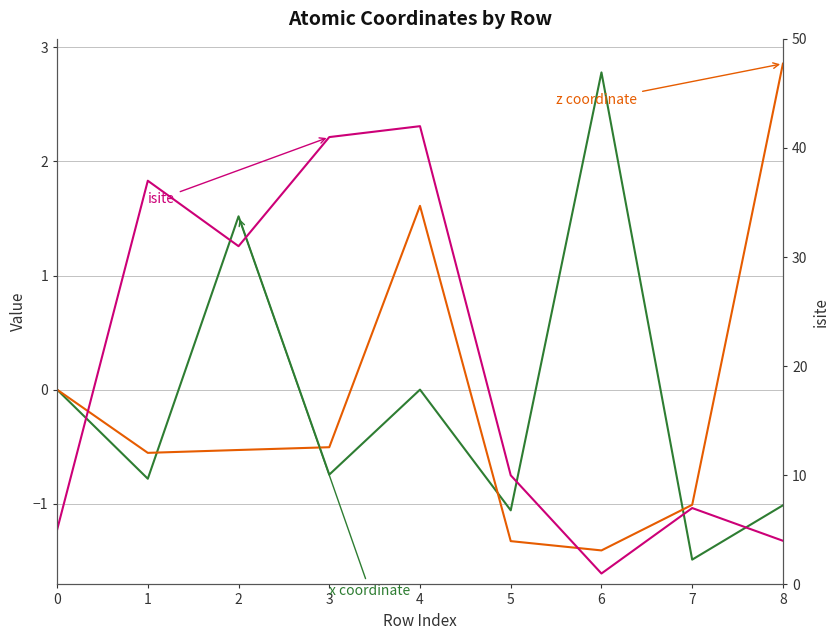

What is the difference between the maximum and minimum values in the isite series?

41.0